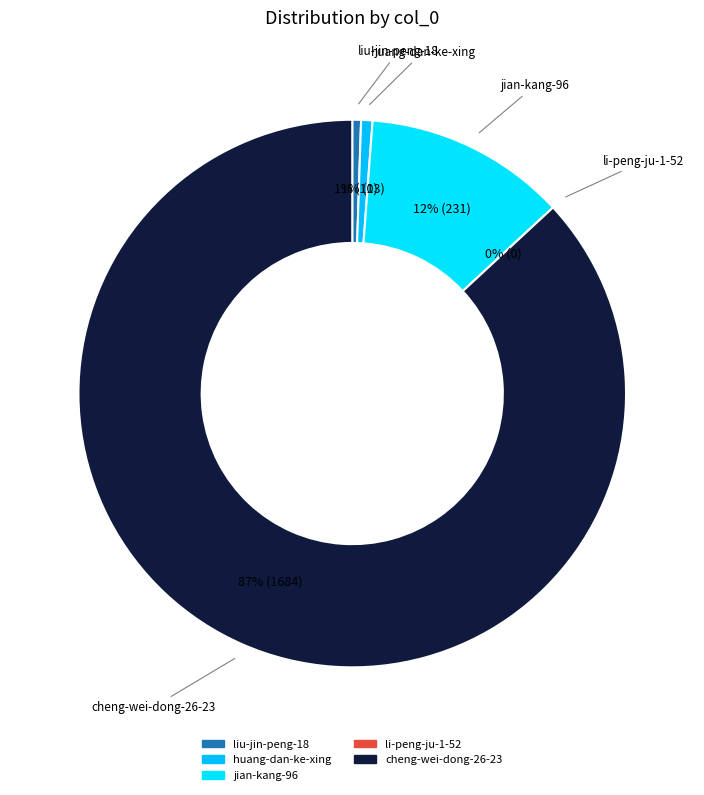

Count the number of slices in the pie.

5